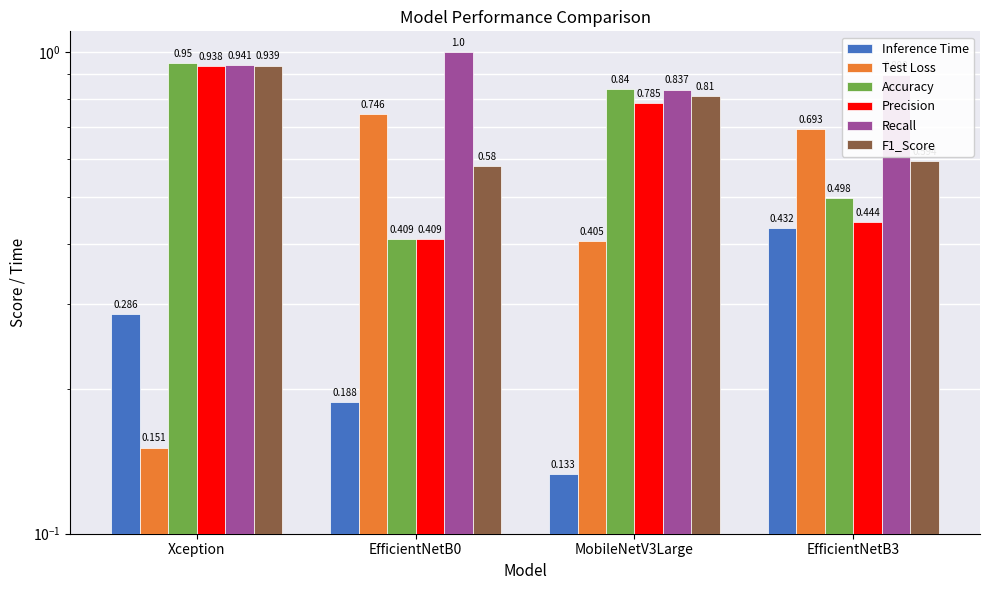

Rank the categories by Accuracy value from lowest to highest.

EfficientNetB0, EfficientNetB3, MobileNetV3Large, Xception